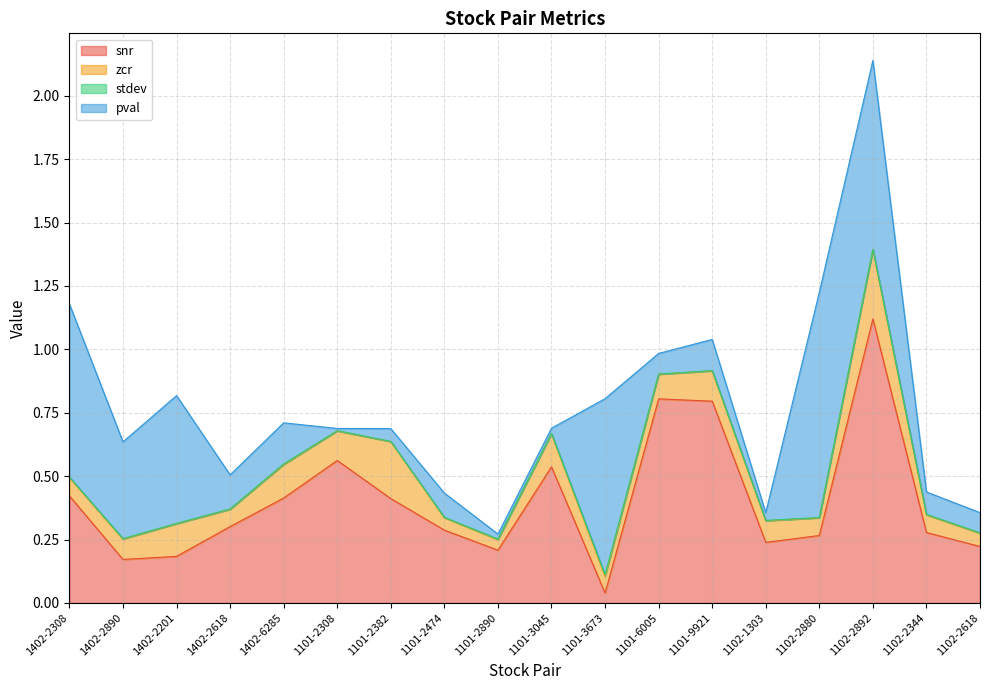

What is the greatest value displayed?

1.1